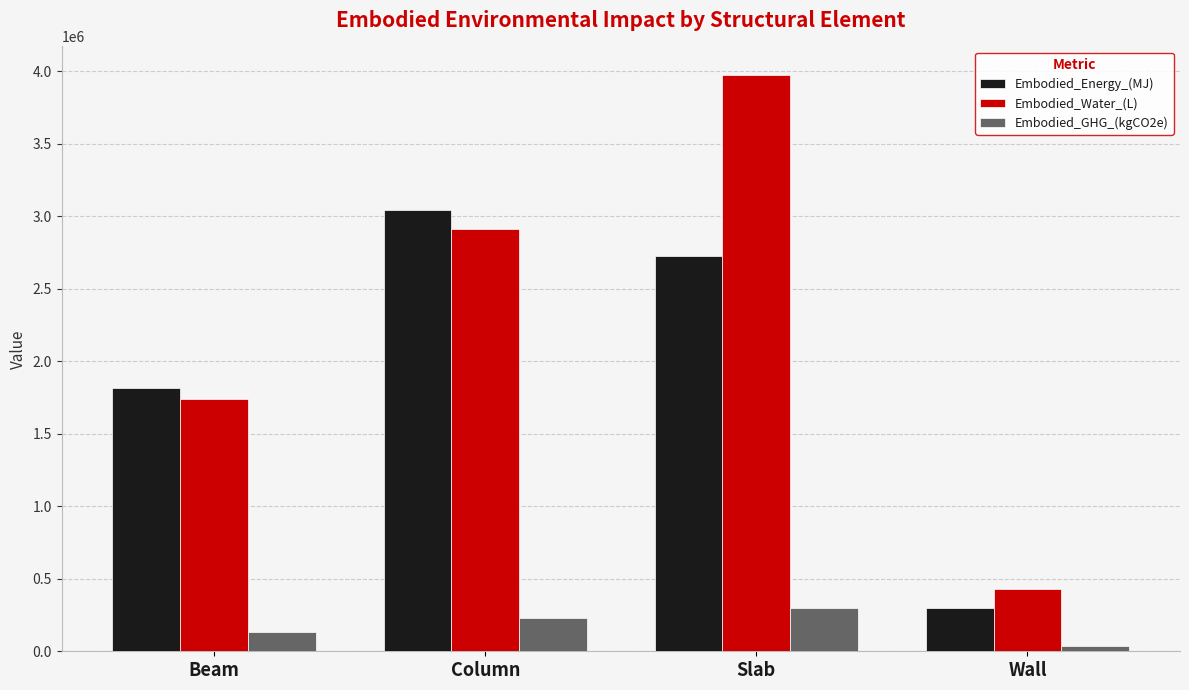

What is the label of the 3rd bar from the left?

Slab